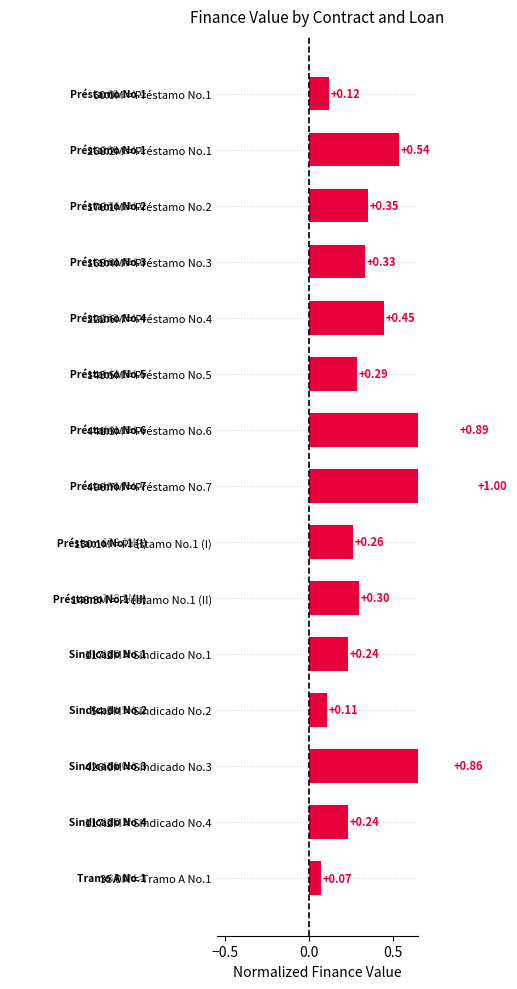

What is the label of the 8th bar from the right?

496.7M = Préstamo No.7